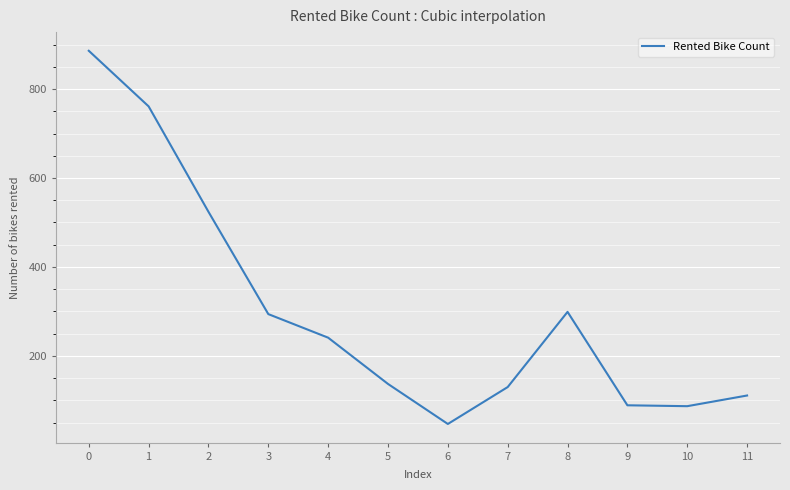

What is the change in value from 0 to 8?

-587